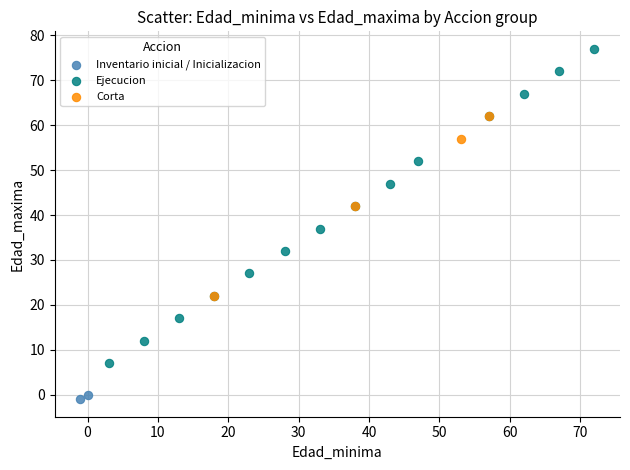

What are all the series names shown in the legend?

Inventario inicial / Inicializacion, Ejecucion, Corta